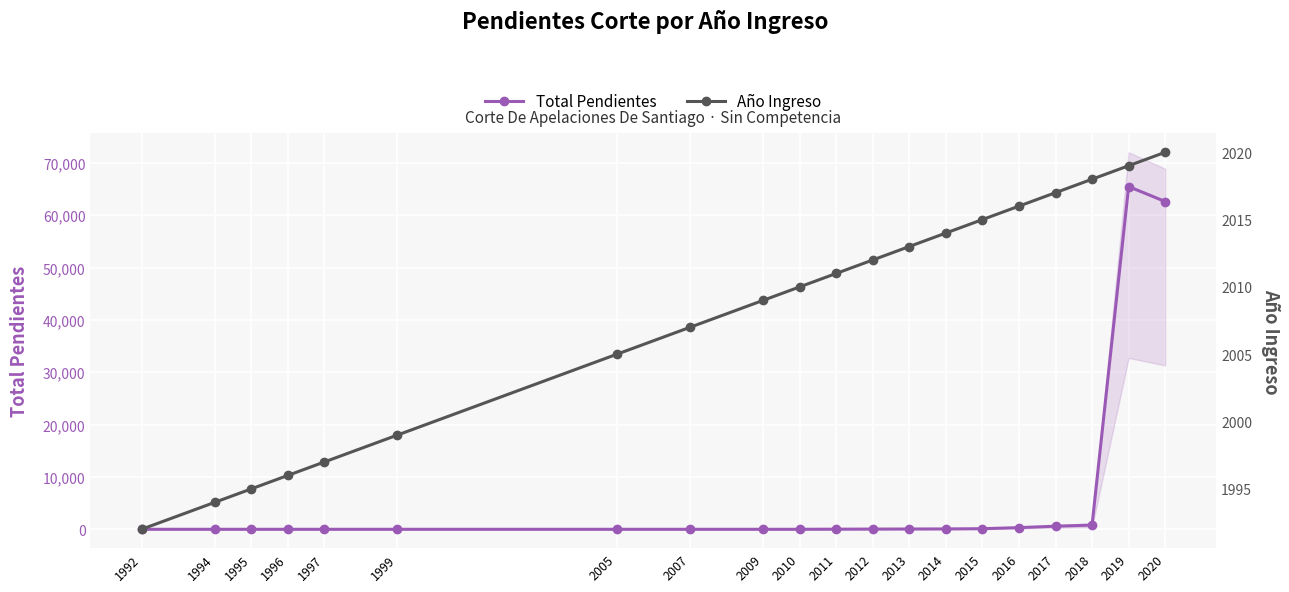

The Total series shows 1 at 2010. True or false?

True